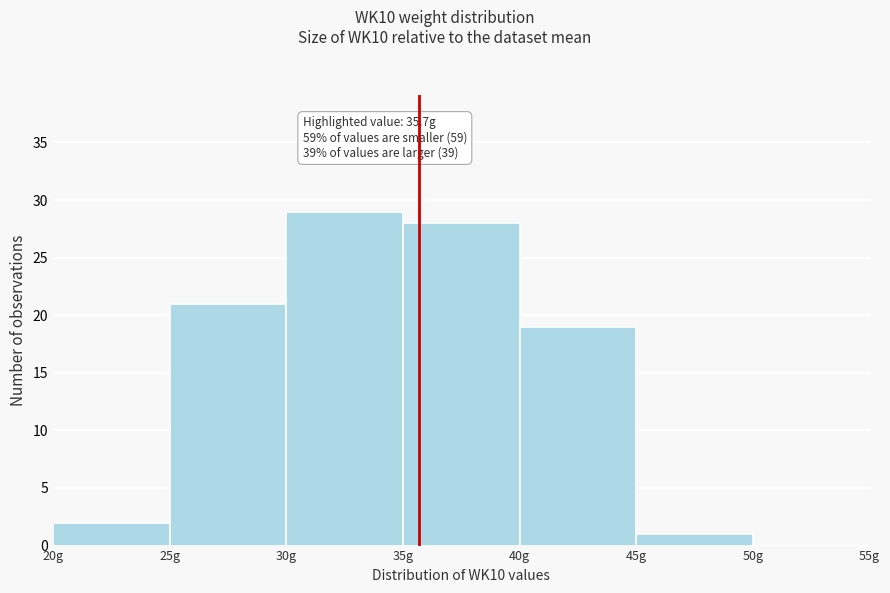

Over which range of the x-axis is the bar tallest?

30 to 35